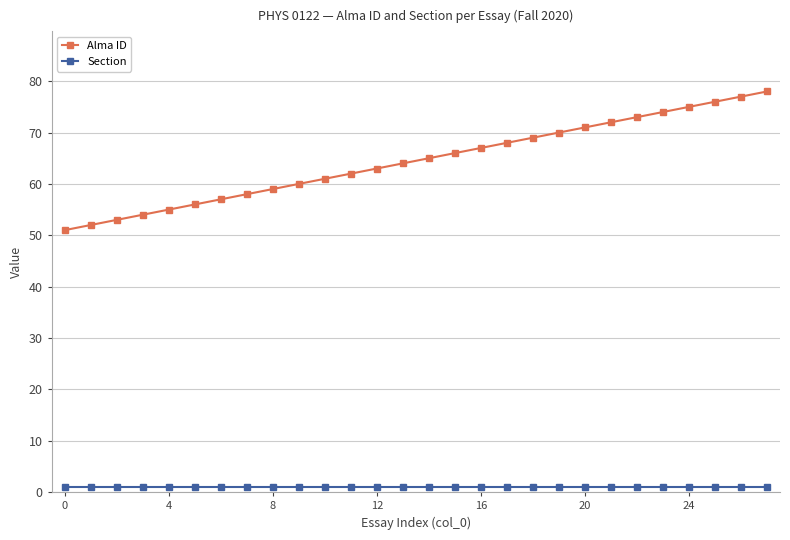

Which series has the largest range (max minus min)?

Alma ID